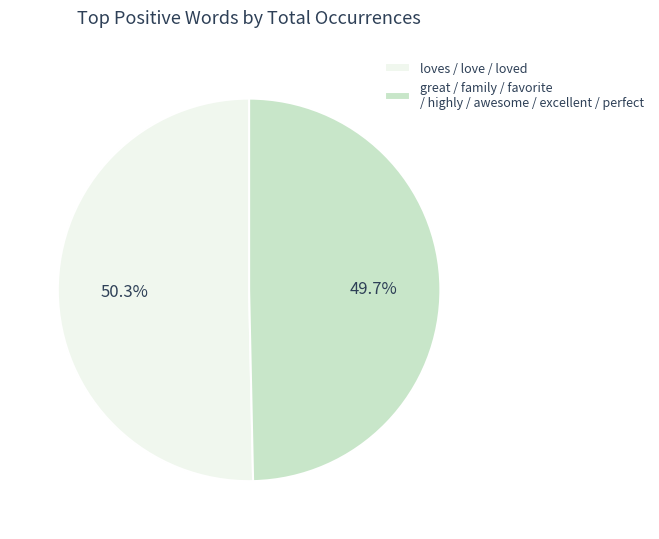

How many segments does this pie chart have?

2